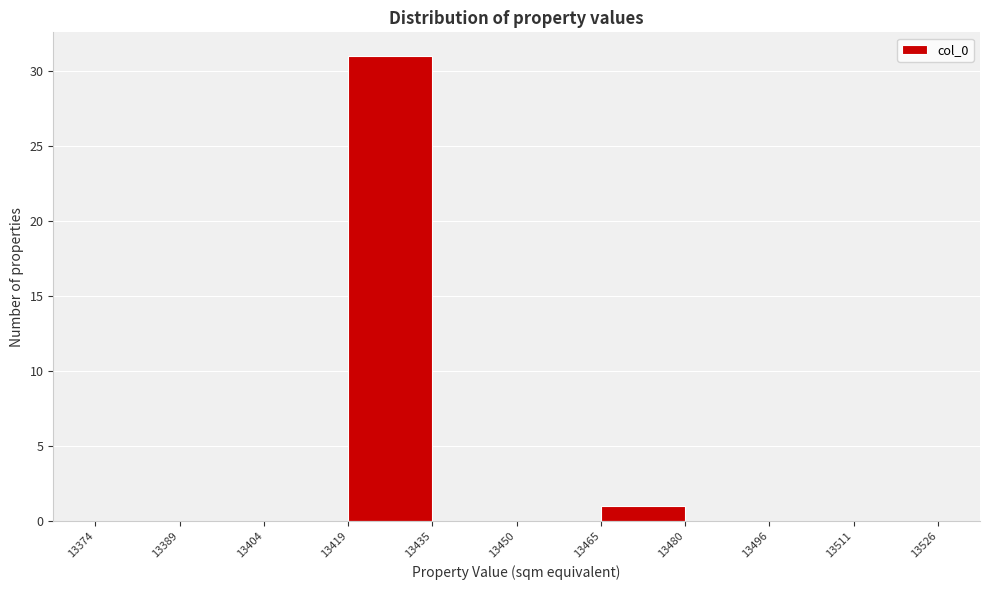

What is the height of the bar covering 13465 to 13480 on the x-axis? The values are not printed on the chart, so give them approximately, as read against the axis.

1